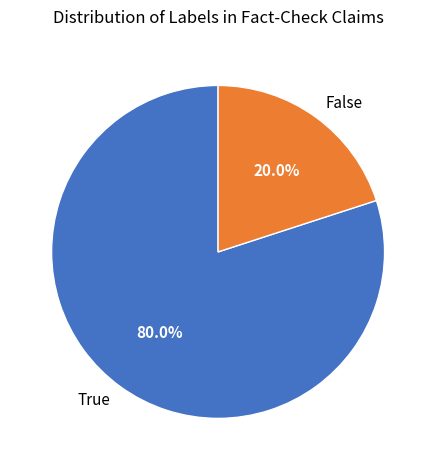

How many slices are in this pie chart?

2